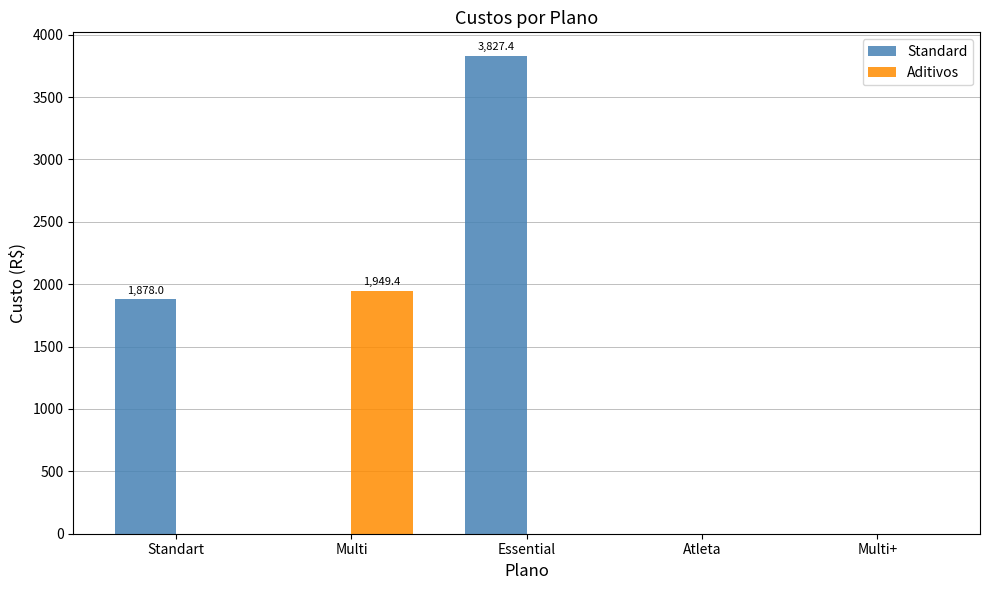

The value of Standard at Multi is -1332.4. True or false?

False